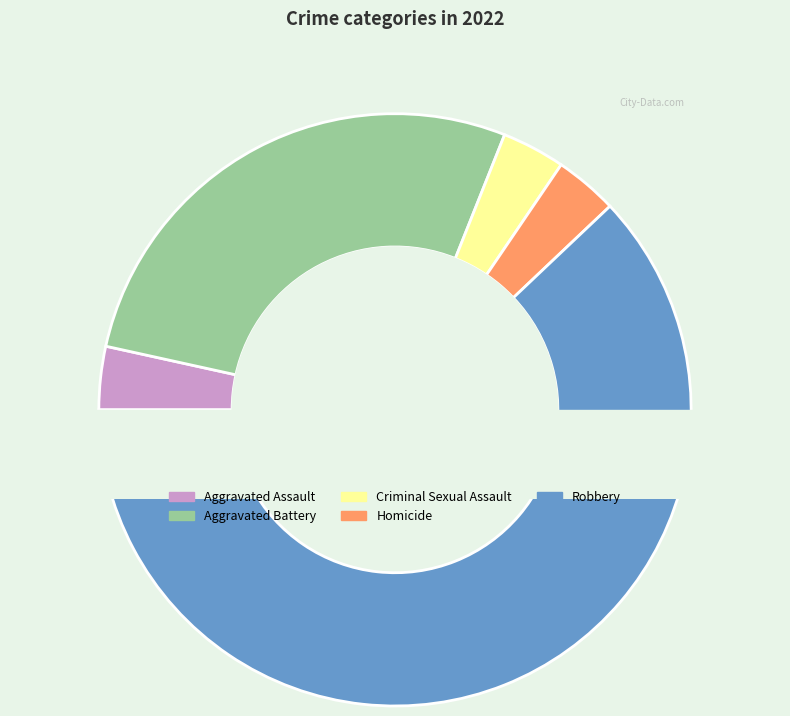

What is the ratio of the value at Aggravated Battery to the value at Criminal Sexual Assault?

8.0